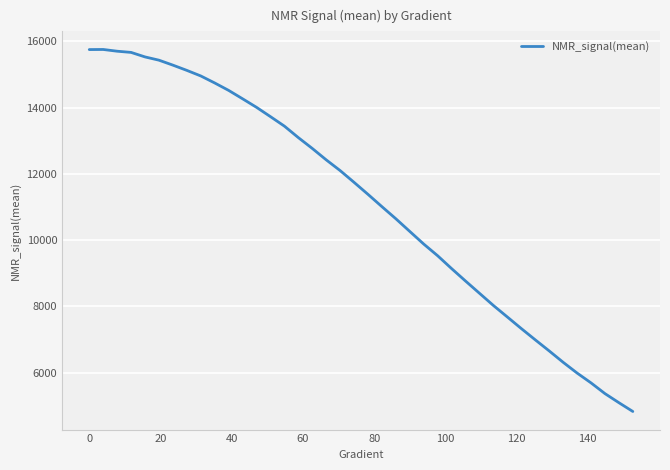

What is the greatest value displayed?

15757.0